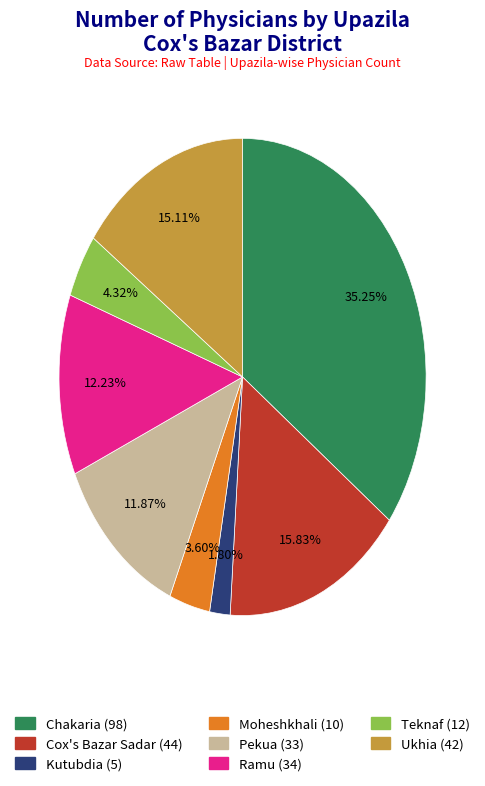

Is there a majority slice in this chart?

No